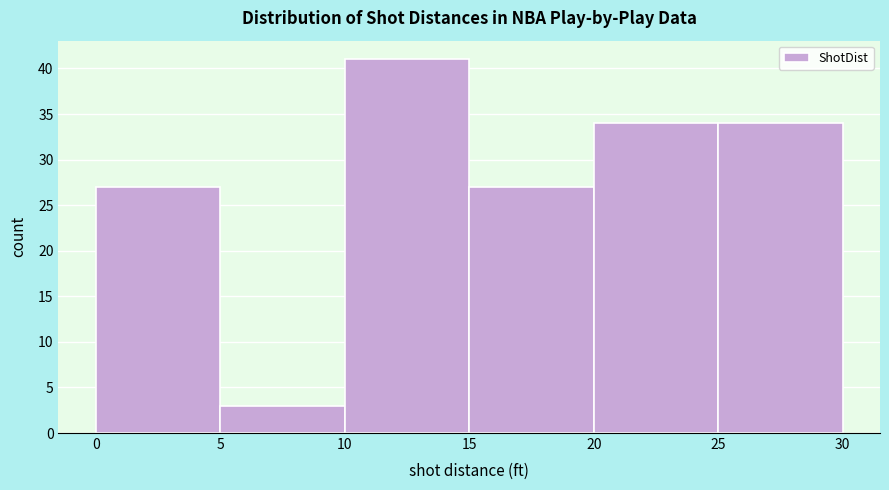

How tall is the bar that spans 15 to 20 on the x-axis? The values are not printed on the chart, so give them approximately, as read against the axis.

27